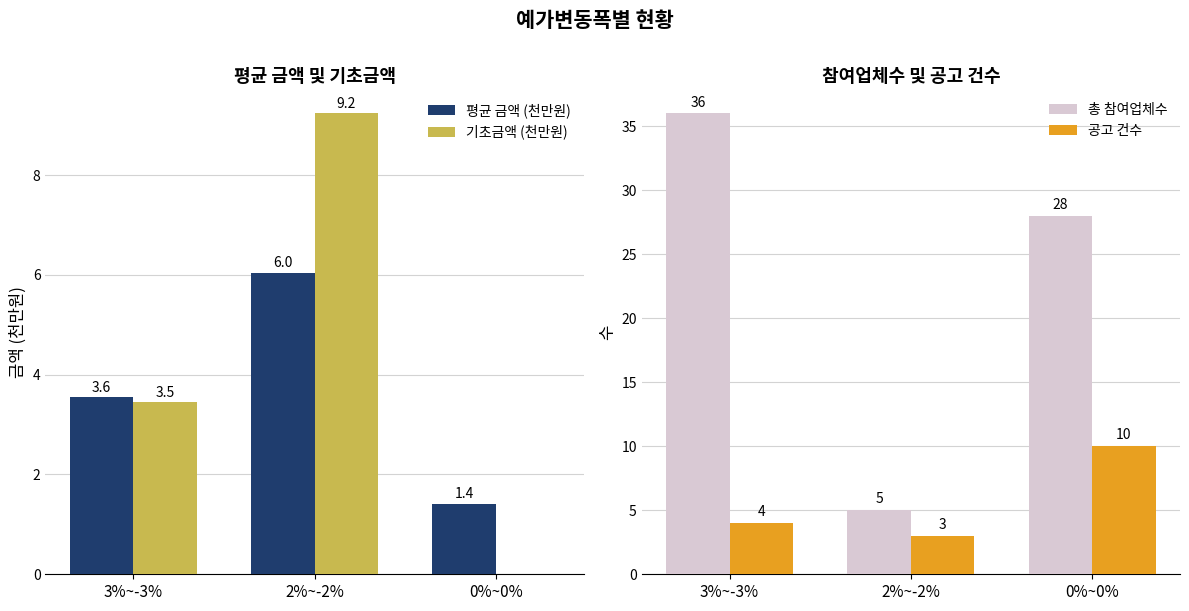

What is the sum of all 기초금액 (천만원) values?

12.7